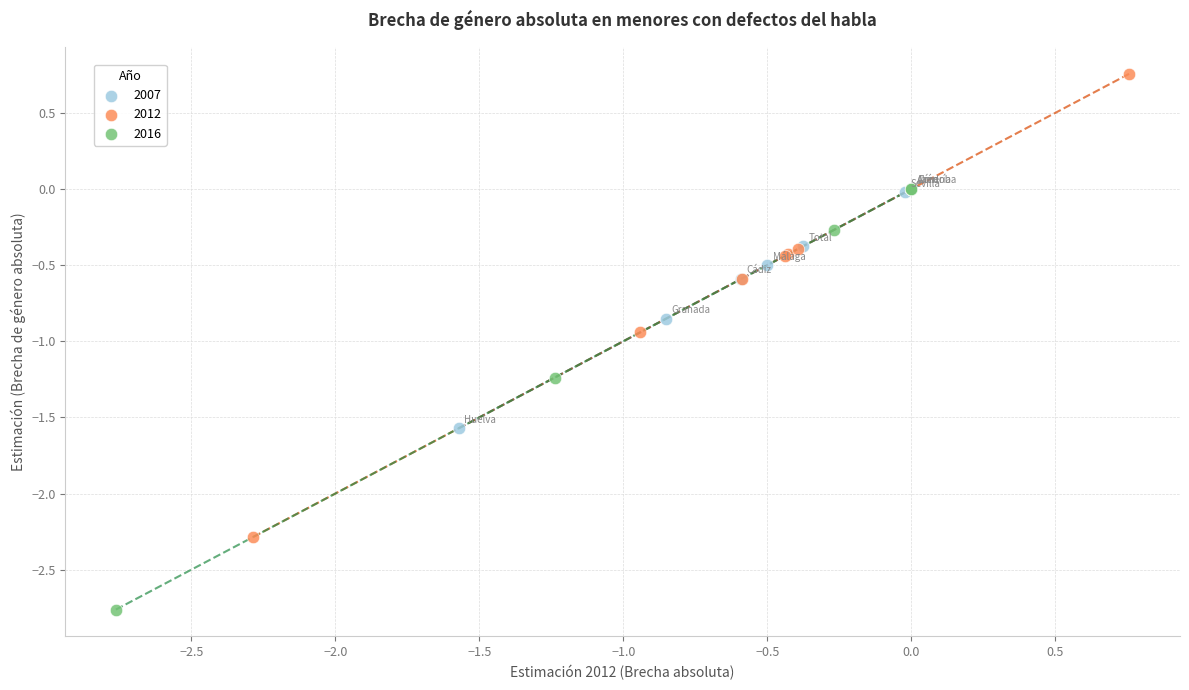

Which series has the widest spread of Y values?

2012